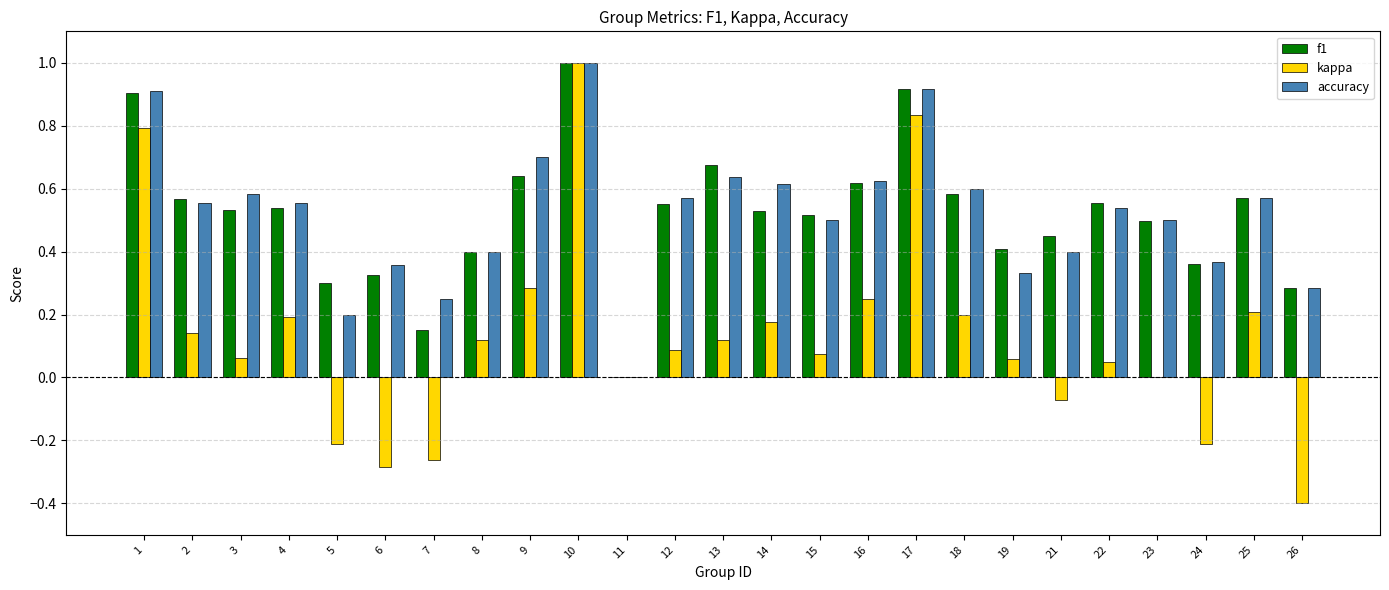

Which category has the highest value across all series?

10